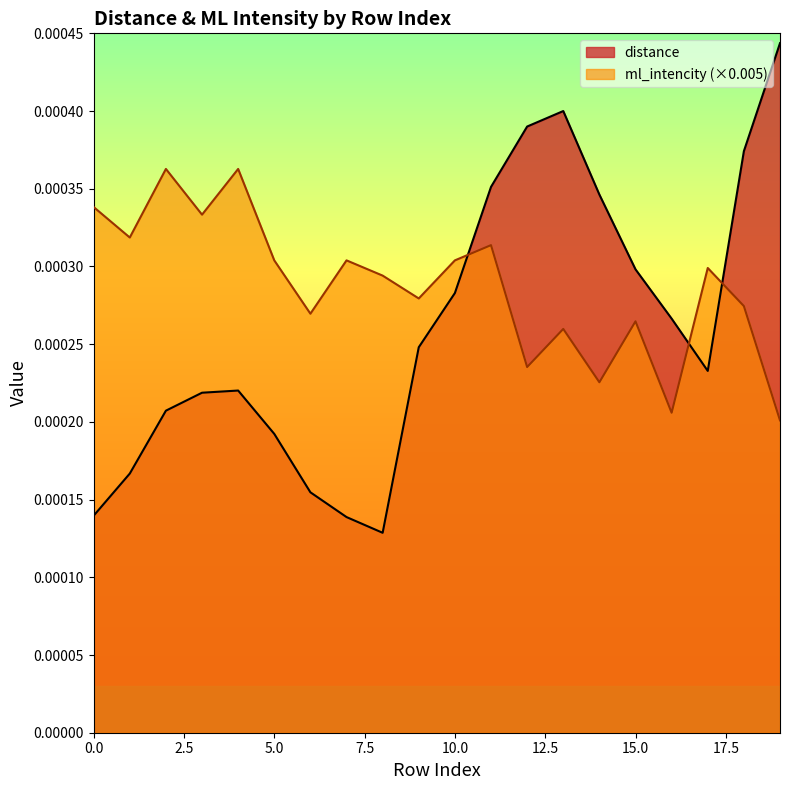

How many interior local valleys does the ml_intencity series have?

7